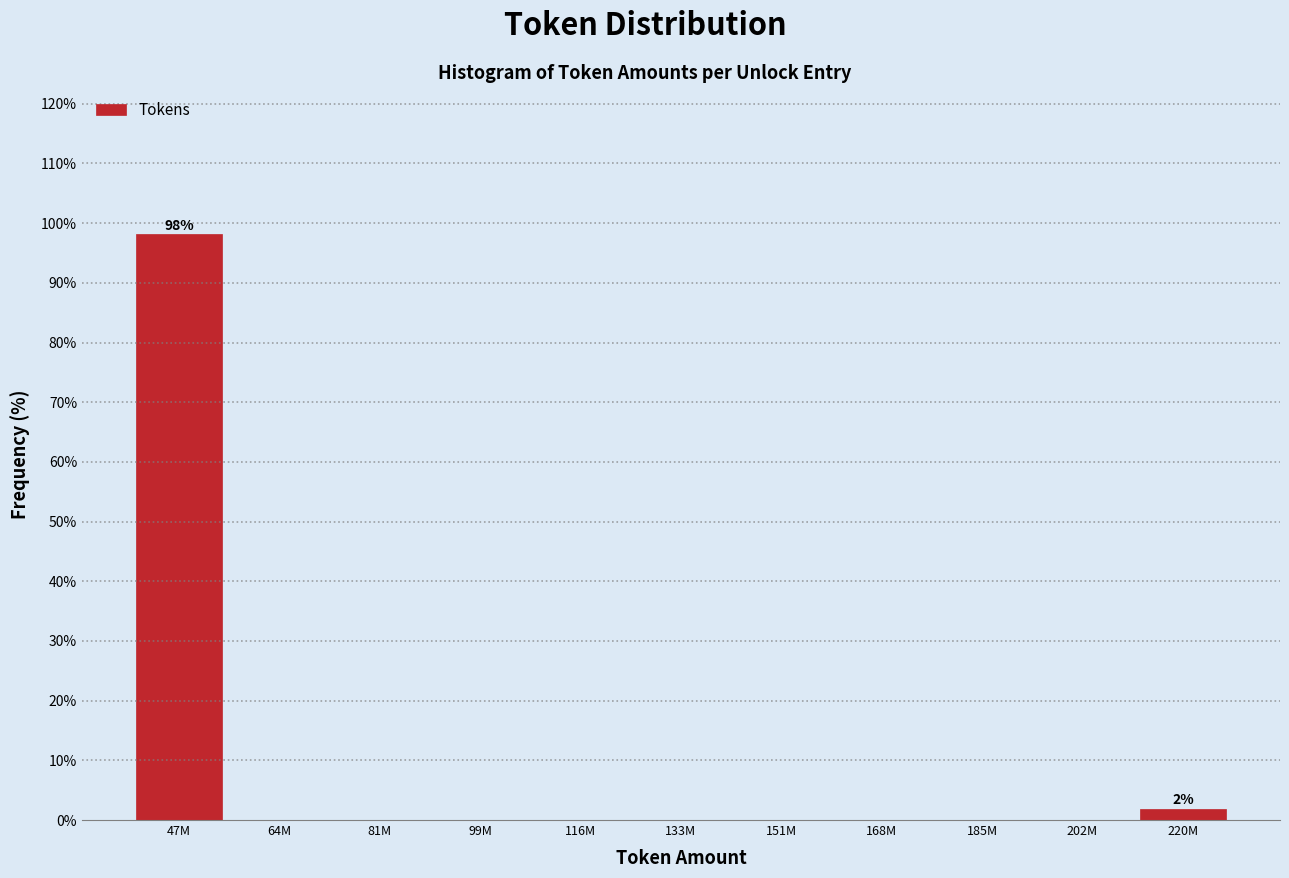

Reading right to left, list all the values displayed in this chart.

220M=1.9	202M=0.0	185M=0.0	168M=0.0	151M=0.0	133M=0.0	116M=0.0	99M=0.0	81M=0.0	64M=0.0	47M=98.1